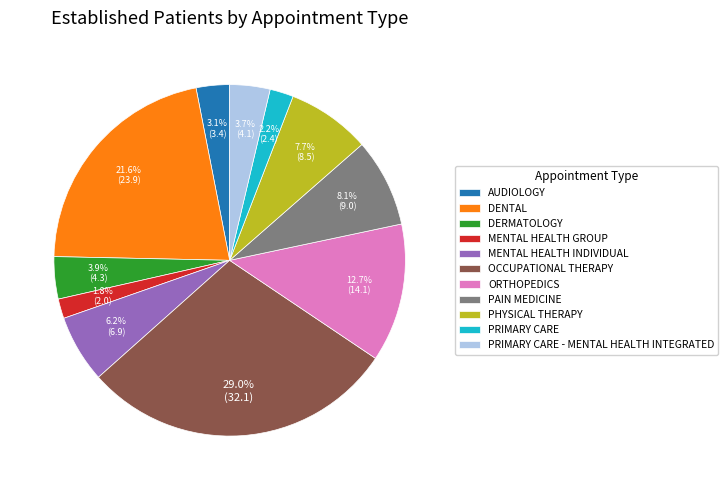

What is the largest slice in the pie chart?

OCCUPATIONAL THERAPY